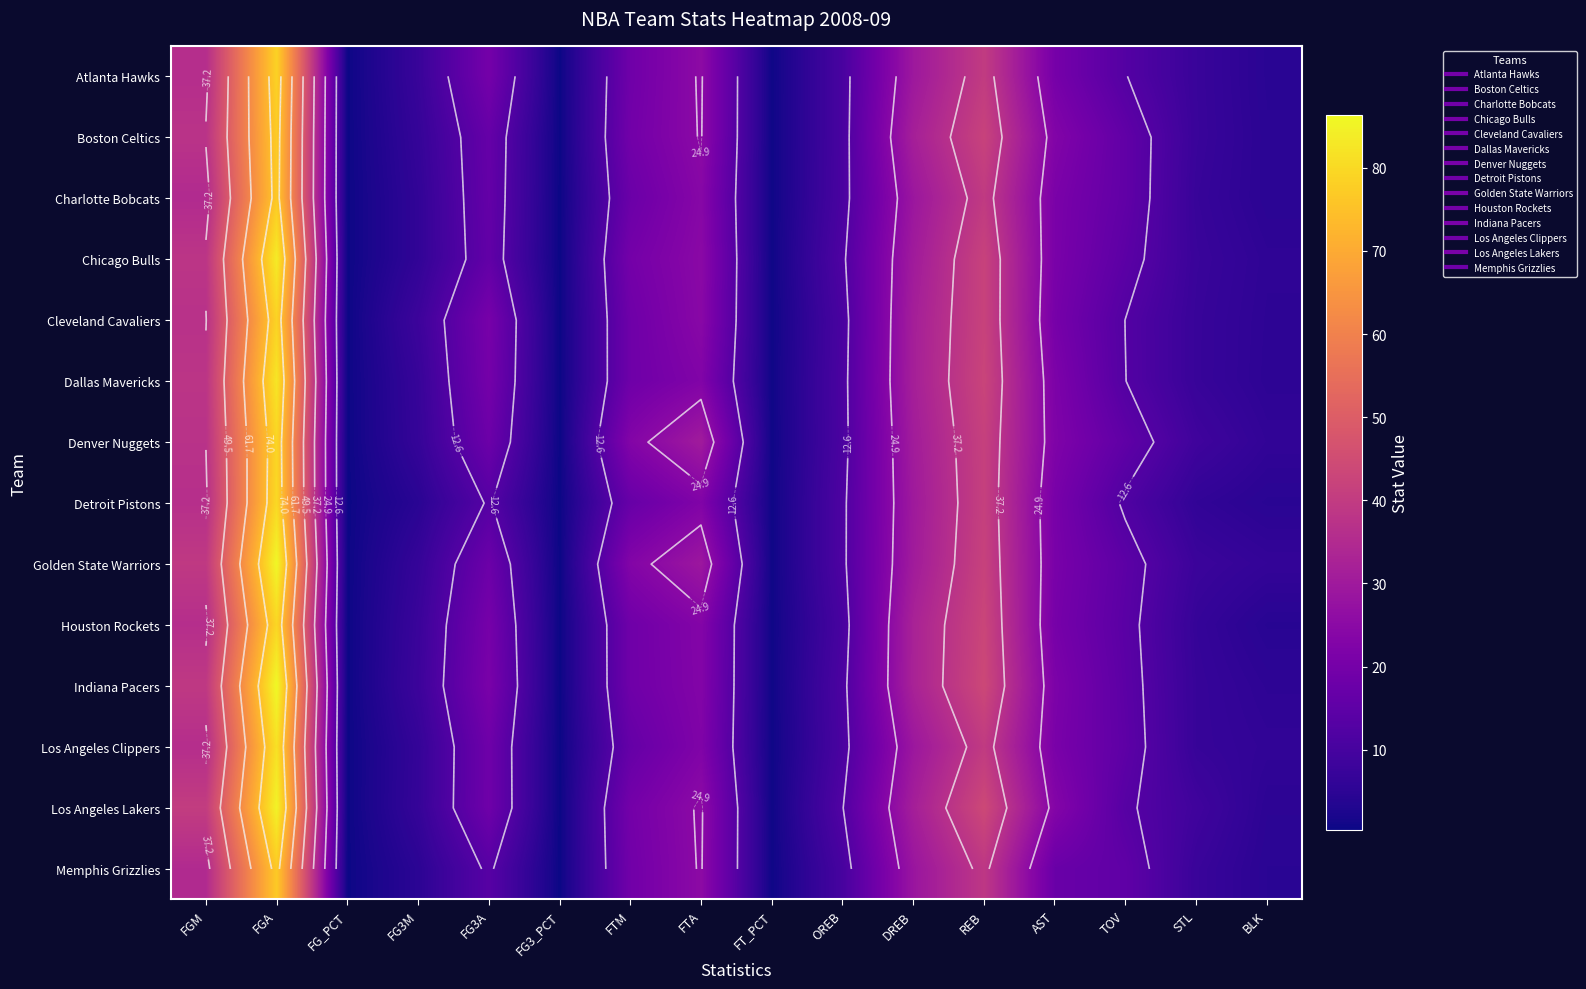

At STL, list the series in order from smallest to largest.

Detroit Pistons, Houston Rockets, Indiana Pacers, Los Angeles Clippers, Charlotte Bobcats, Cleveland Cavaliers, Dallas Mavericks, Atlanta Hawks, Boston Celtics, Chicago Bulls, Memphis Grizzlies, Golden State Warriors, Denver Nuggets, Los Angeles Lakers